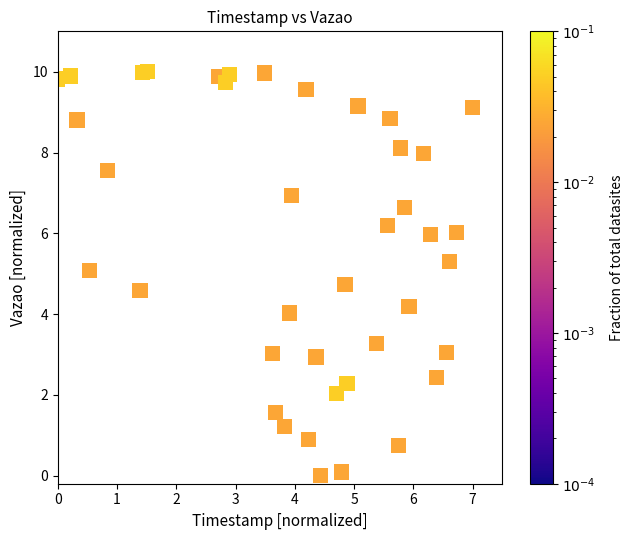

What is the range of X values (max minus min)?

7.0